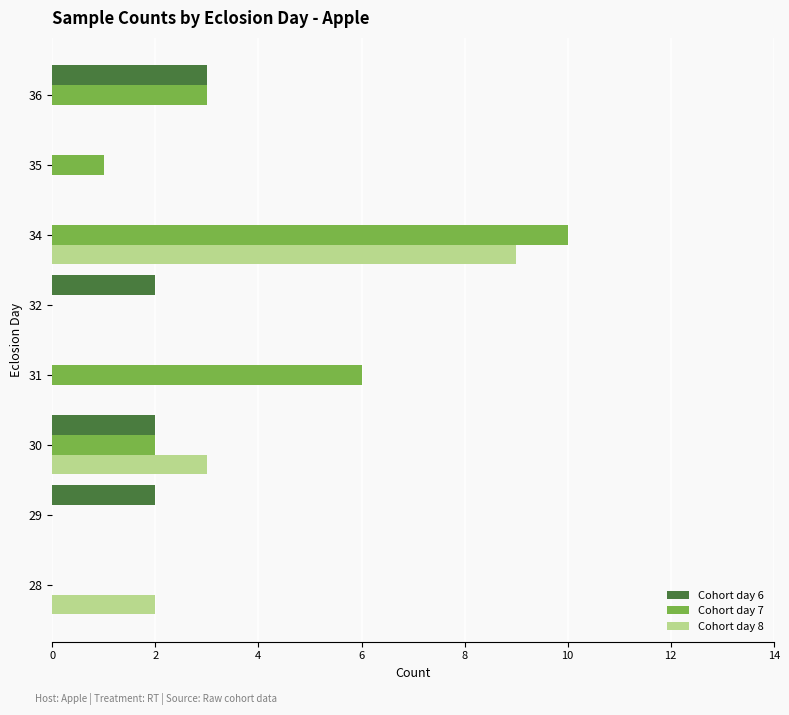

What is the sum of all Cohort day 7 values?

22